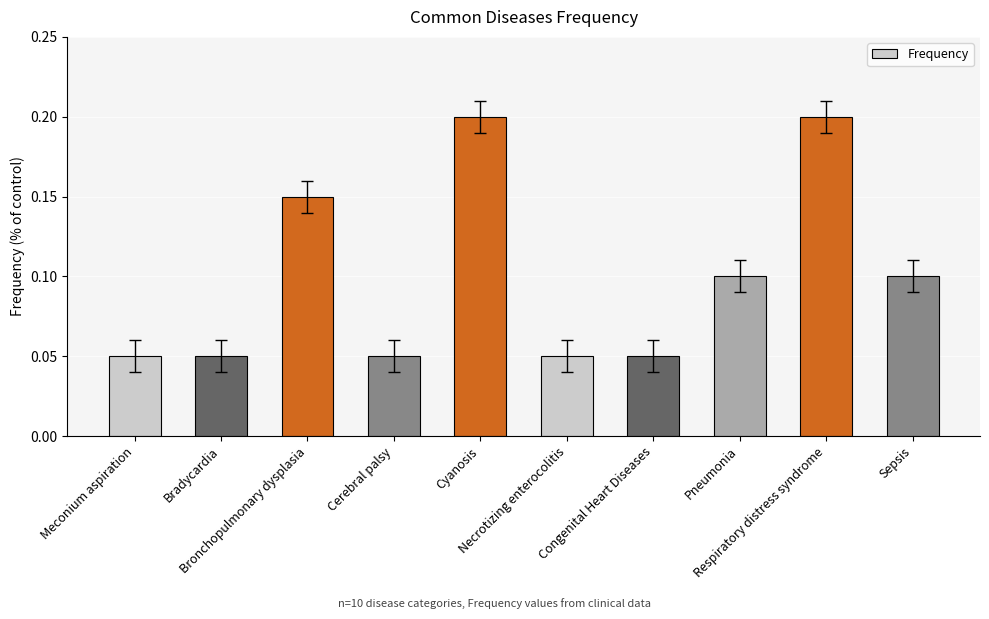

Which has a higher value, Sepsis or Cyanosis?

Cyanosis